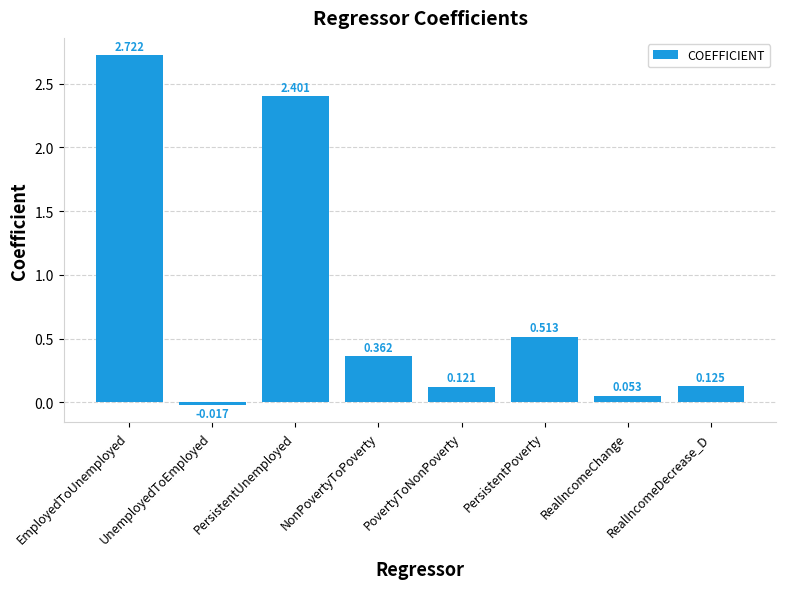

At which category does the chart reach its peak across all series?

EmployedToUnemployed